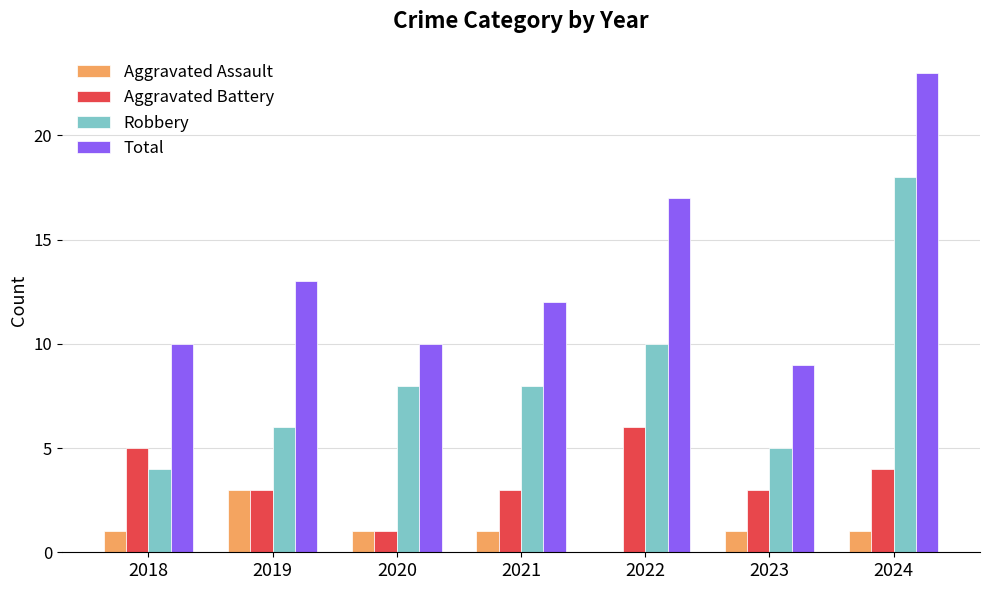

What is the sum of the Aggravated Battery values at 2018 and 2024?

9